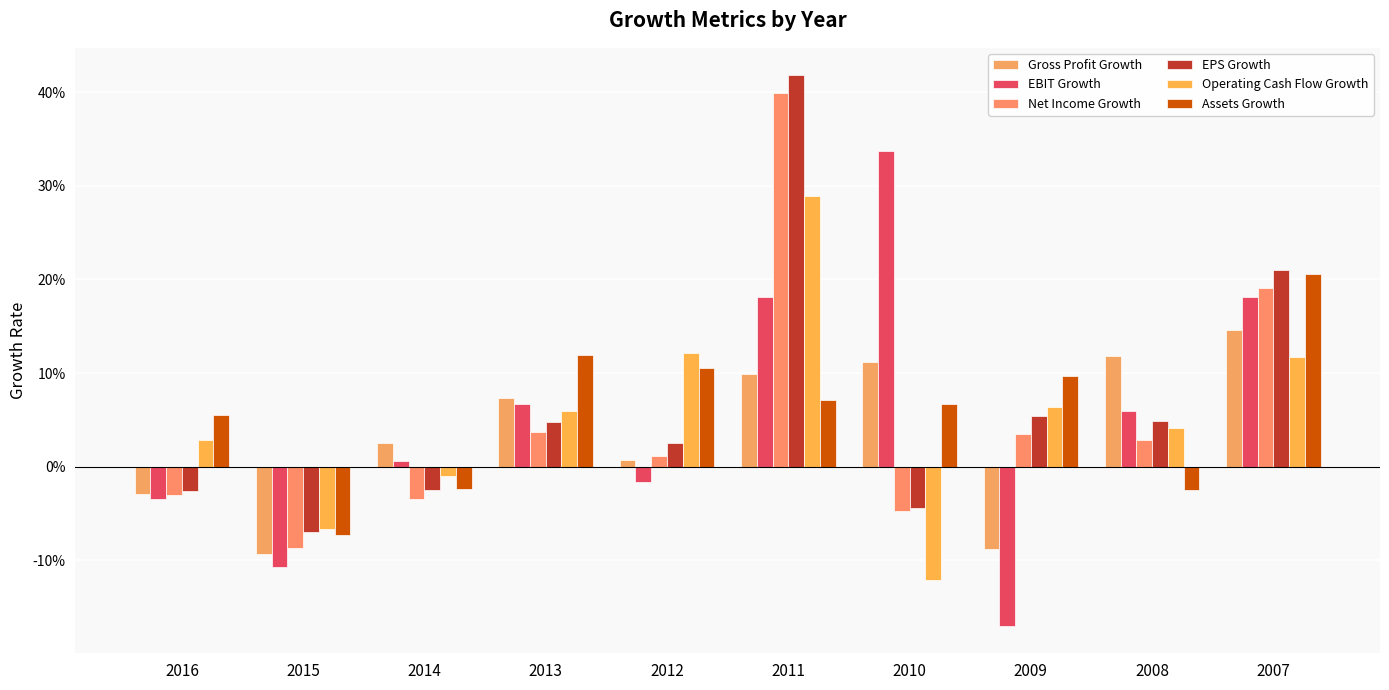

What is the value of the Gross Profit Growth bar at the 4th from the left?

0.1